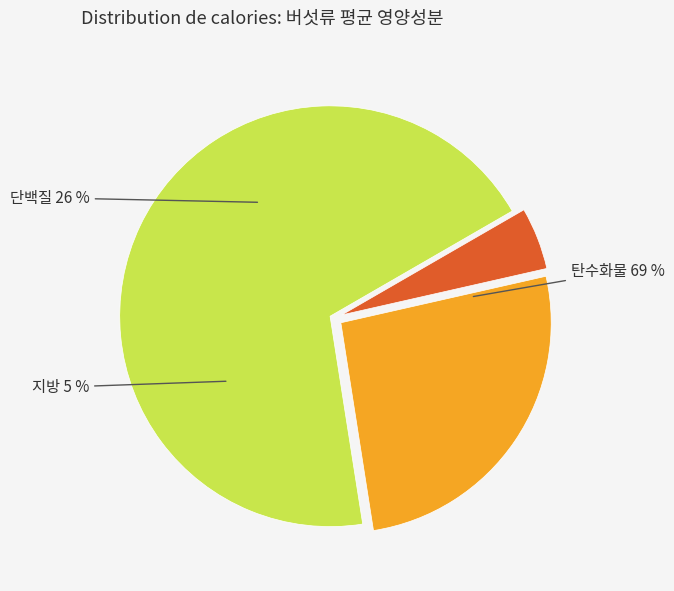

Is it true that 9 is 3% of the pie?

True